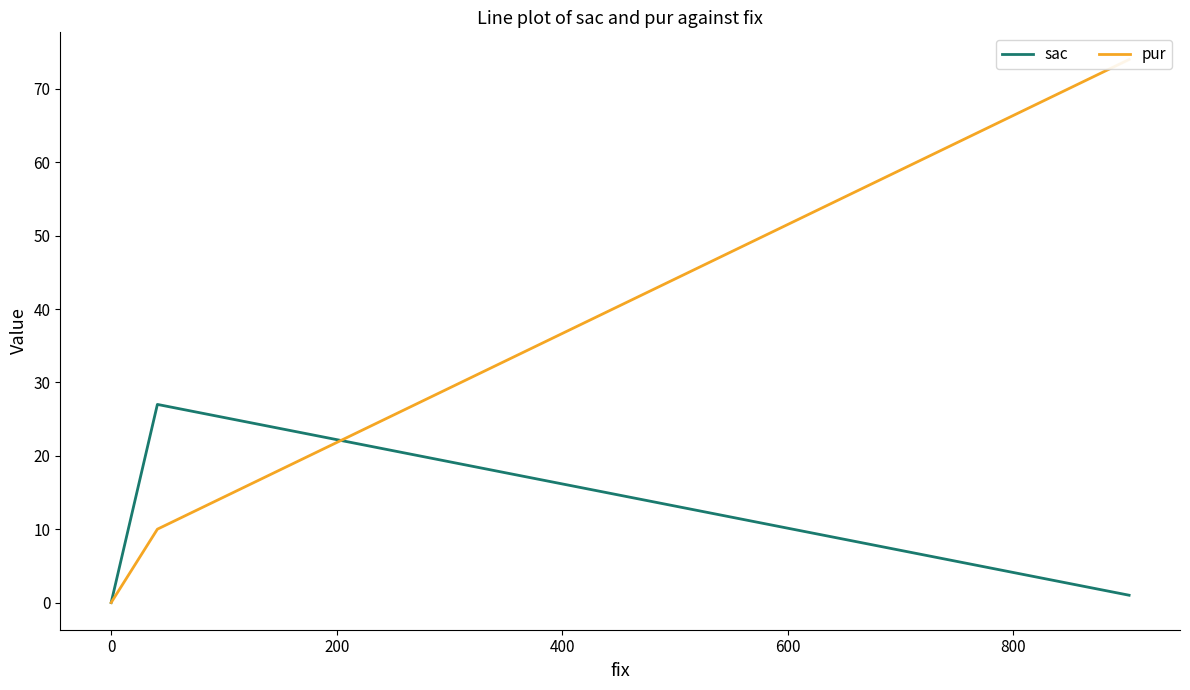

What is the difference between the maximum and minimum values in the pur series?

74